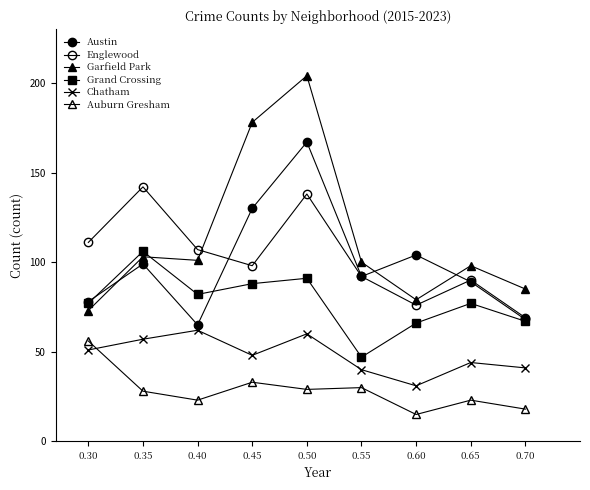

How many series are shown in this chart?

6